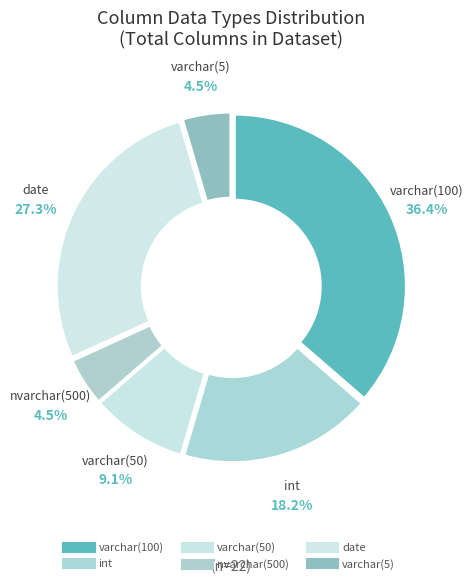

How many slices are in this pie chart?

6